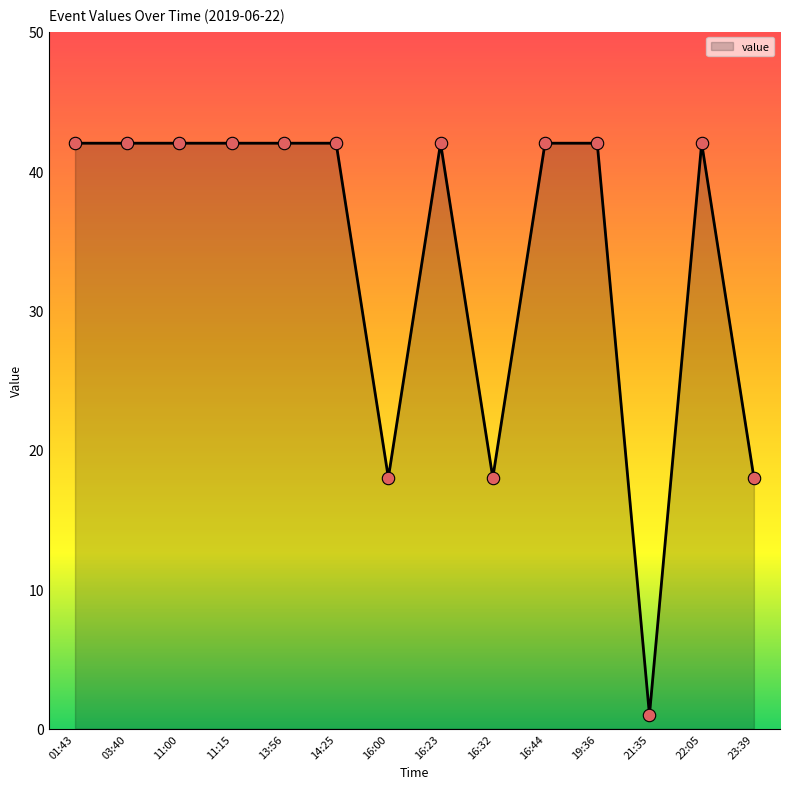

Approximately how many times larger is the value at 16:44 compared to 16:23?

1.0